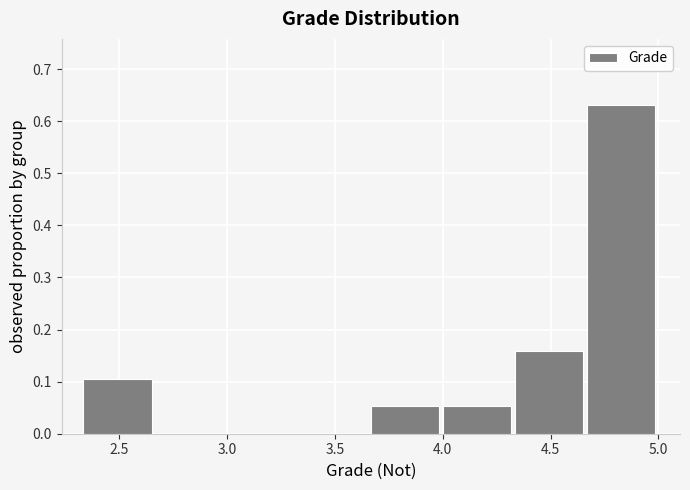

Which range on the x-axis has the tallest bar?

4.65 to 5.00